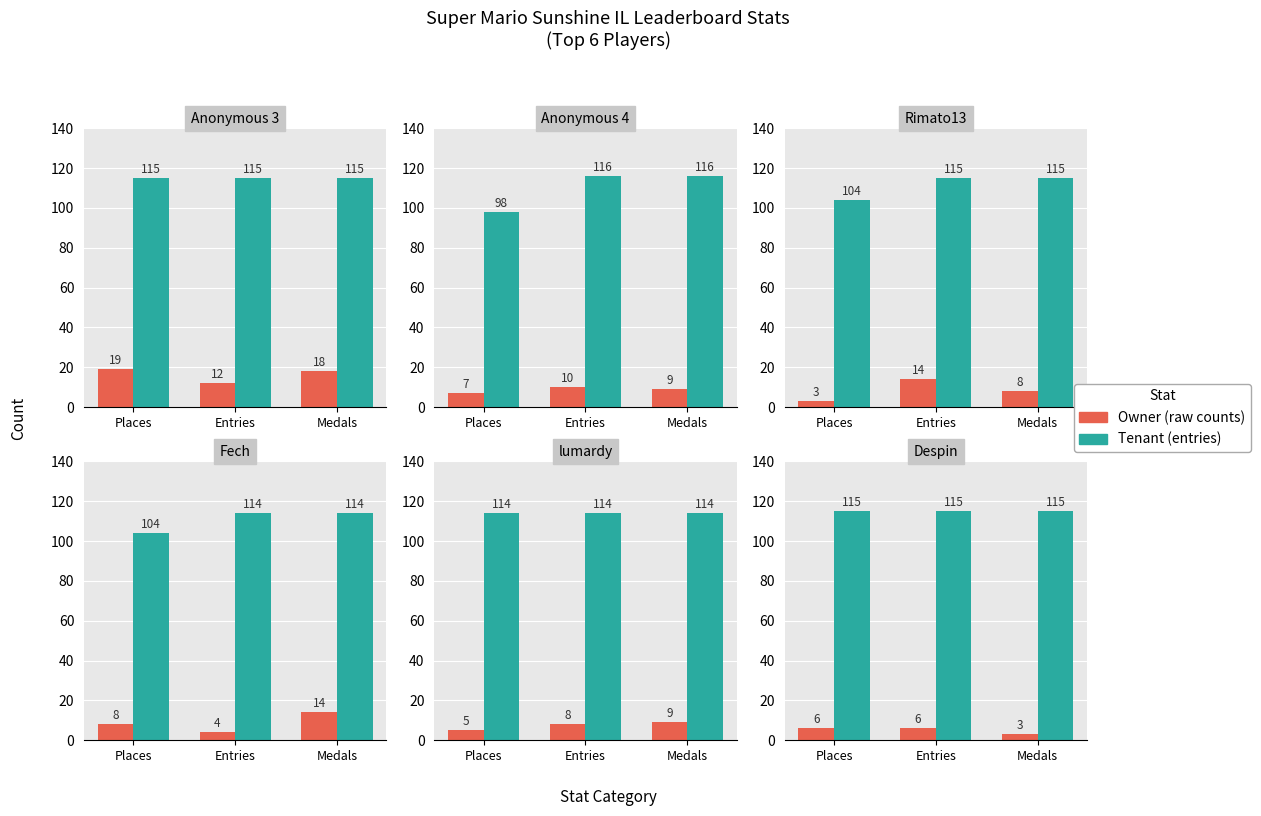

Rank the series by their average value, from highest to lowest.

Tenant, Owner